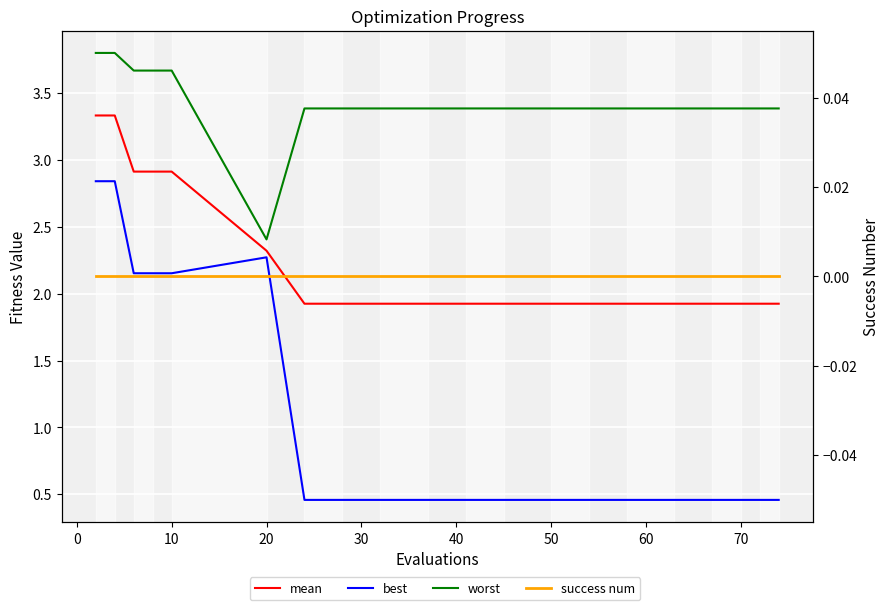

Where is best nearest to the value 1?

50